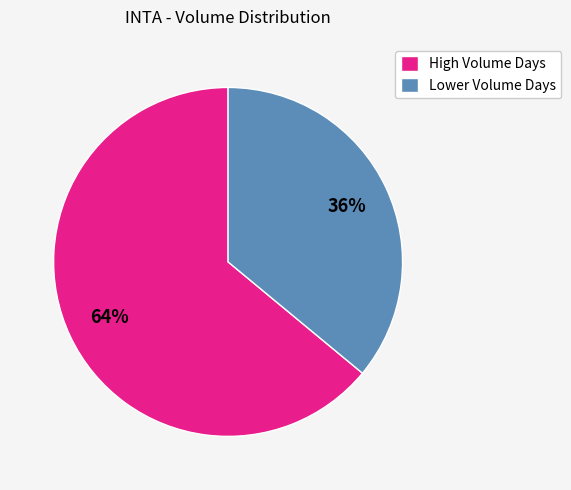

Rank the categories by value from lowest to highest.

Lower Volume Days, High Volume Days